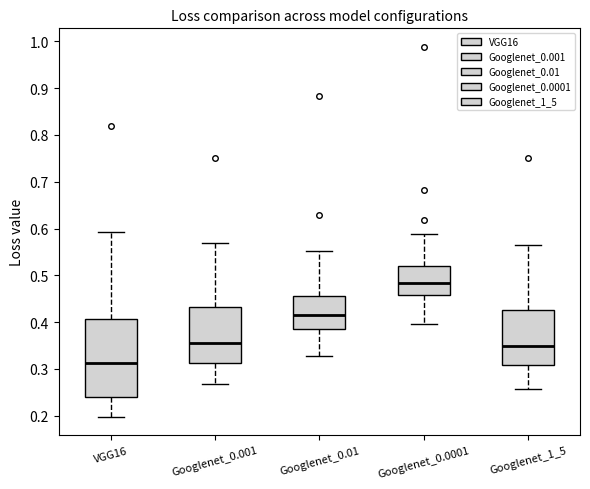

Where is the upper edge of the box for Googlenet_0.0001 on the y-axis? The values are not printed on the chart, so give them approximately, as read against the axis.

0.52